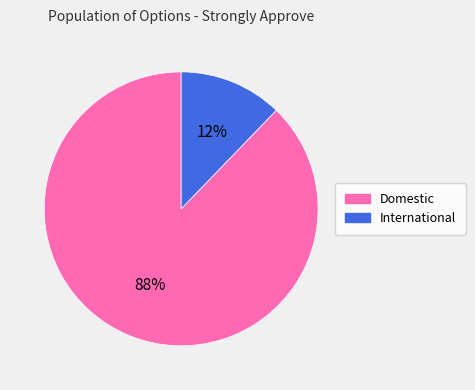

What is the smallest slice in the pie chart?

International